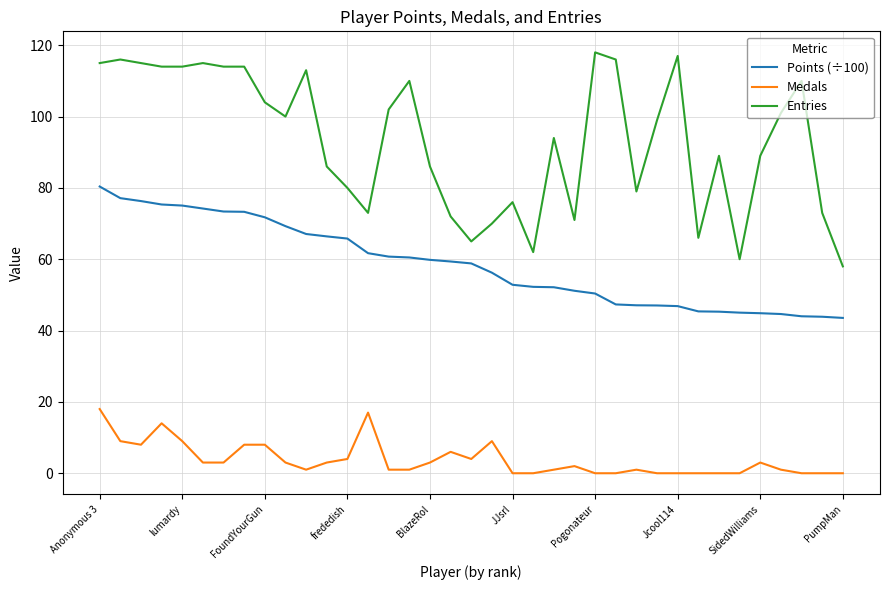

Which series has the widest spread of values?

Entries